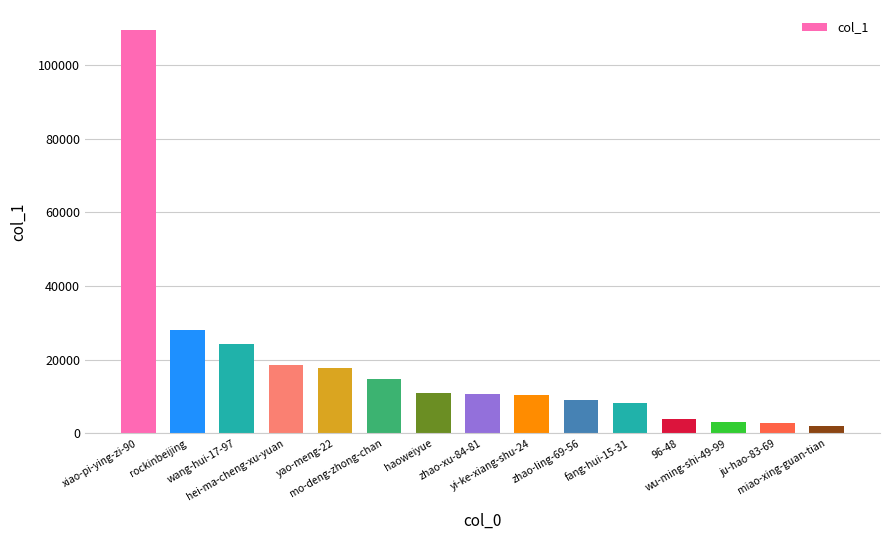

What is the difference between the maximum and minimum values?

107385